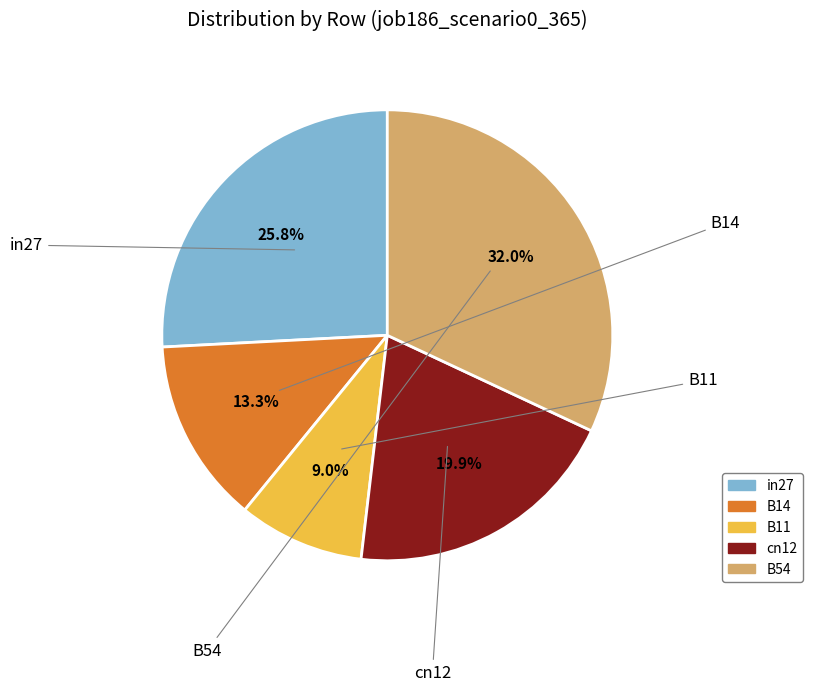

Which has a higher value, in27 or cn12?

in27